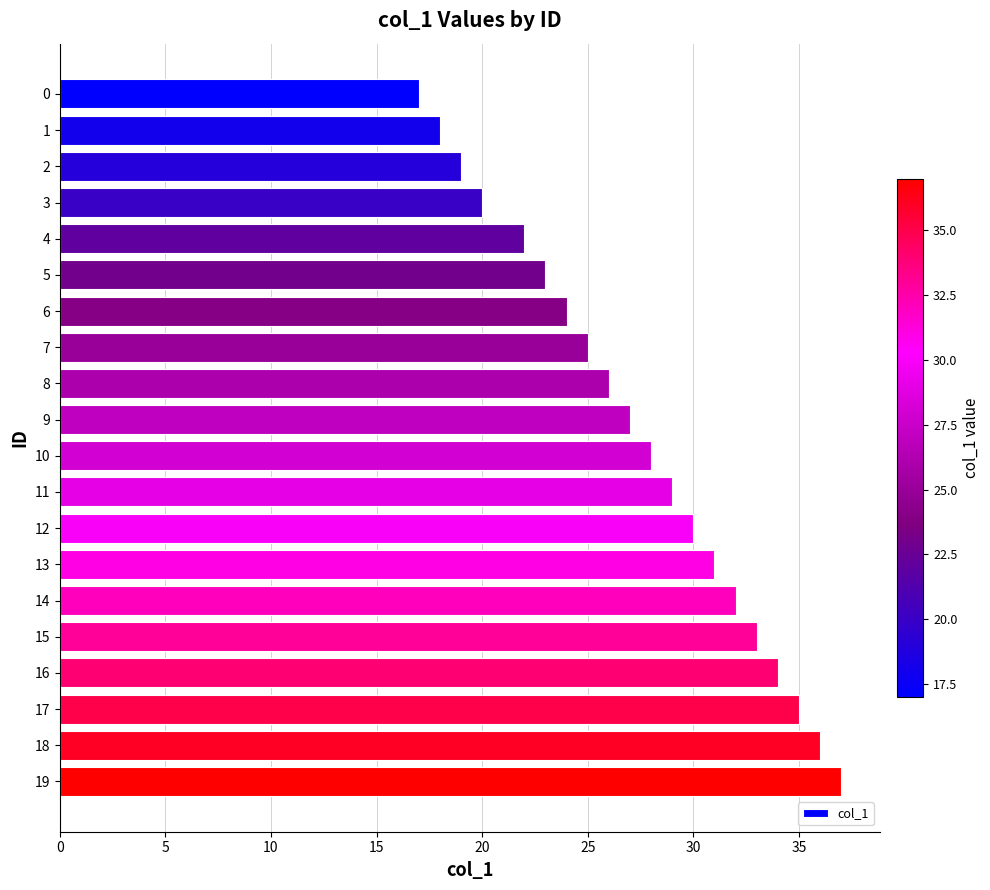

Reading top to bottom, extract all data points from this chart.

0=17	1=18	2=19	3=20	4=22	5=23	6=24	7=25	8=26	9=27	10=28	11=29	12=30	13=31	14=32	15=33	16=34	17=35	18=36	19=37